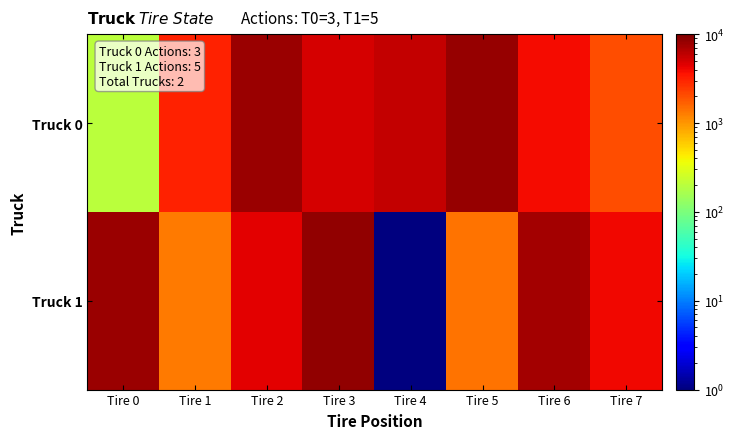

What is the total value across all series at Tire 5?

9700.0